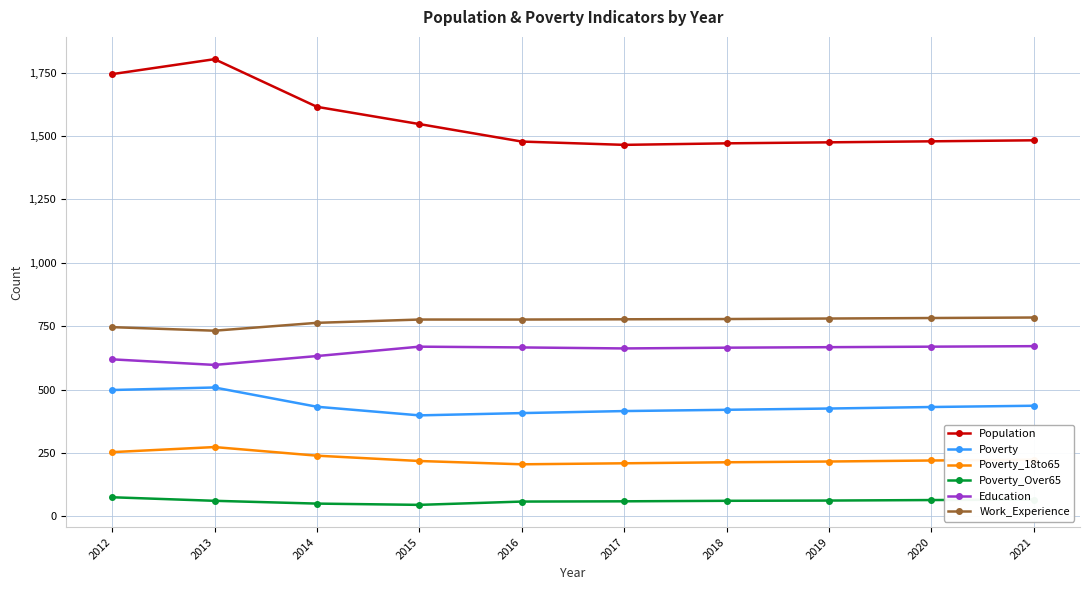

How many lines are shown in the chart?

6